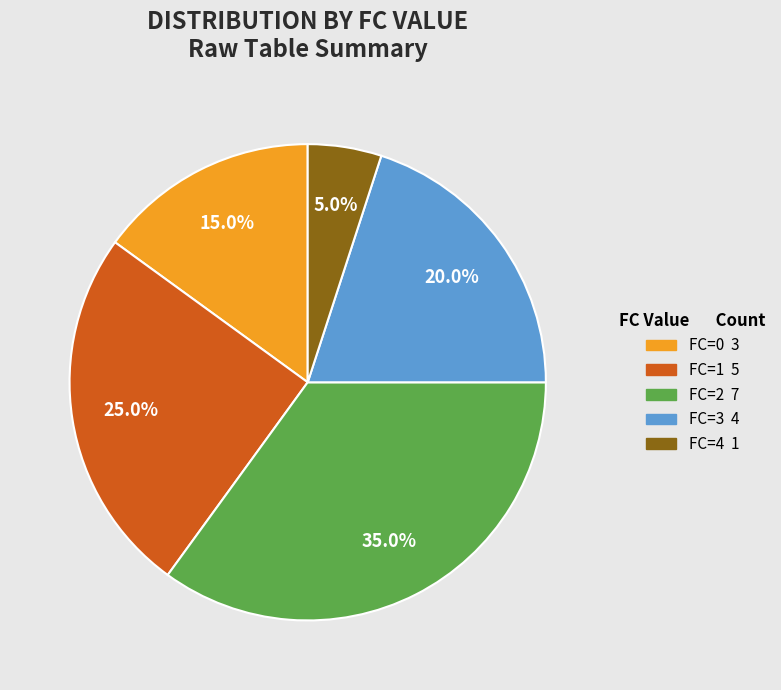

To the nearest percent, what is the average slice percentage?

20%